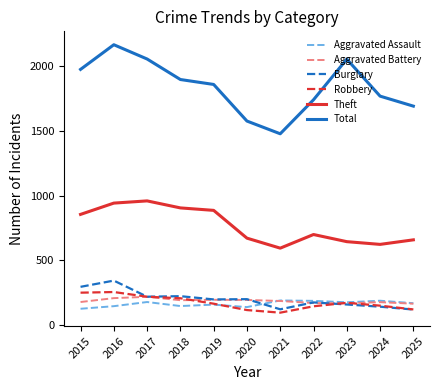

The Aggravated Assault series shows 190 at 2024. True or false?

True